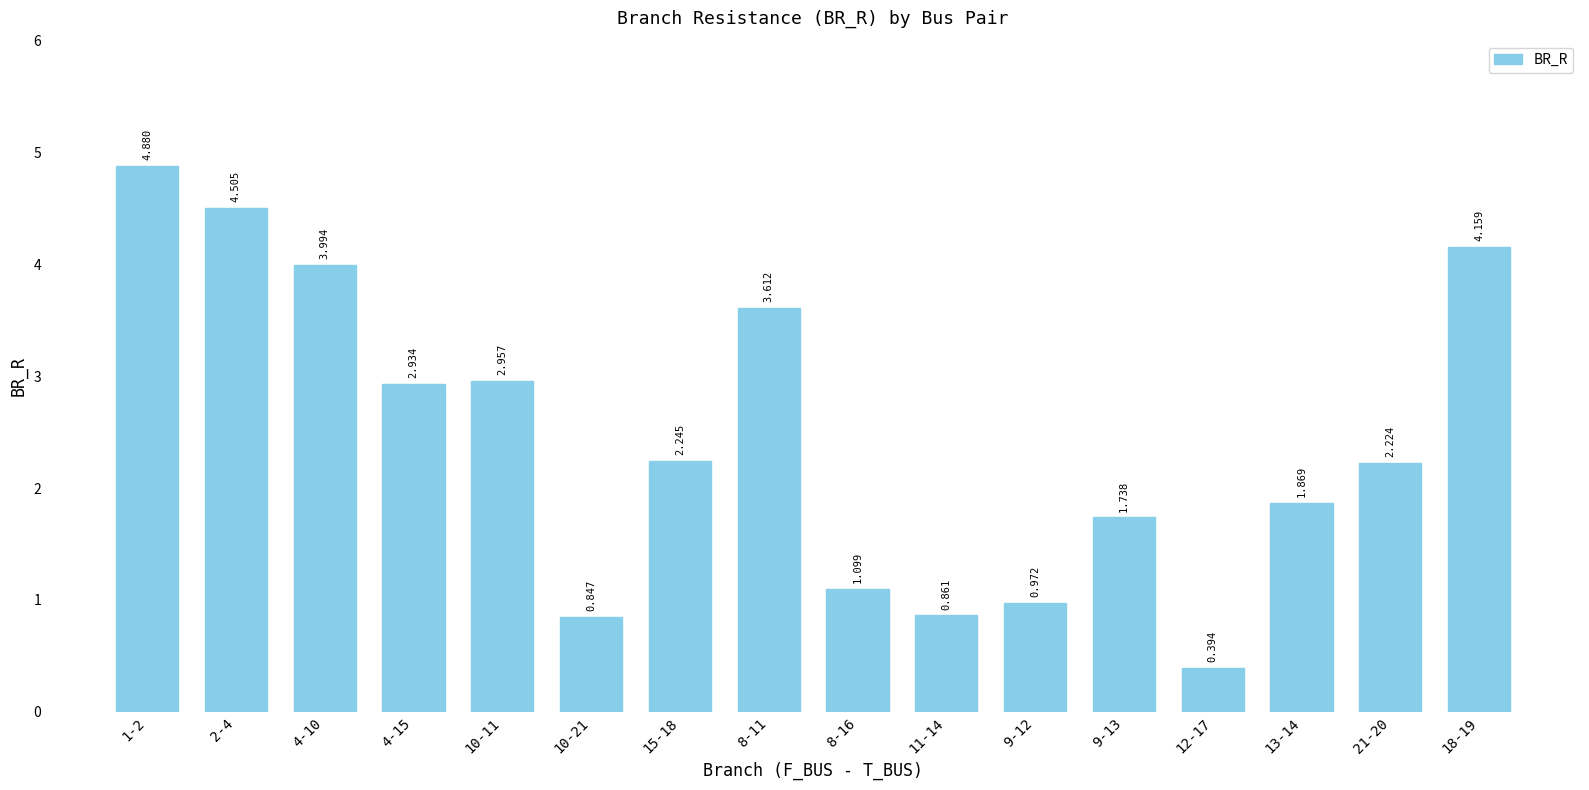

Count the number of data series in this chart.

1